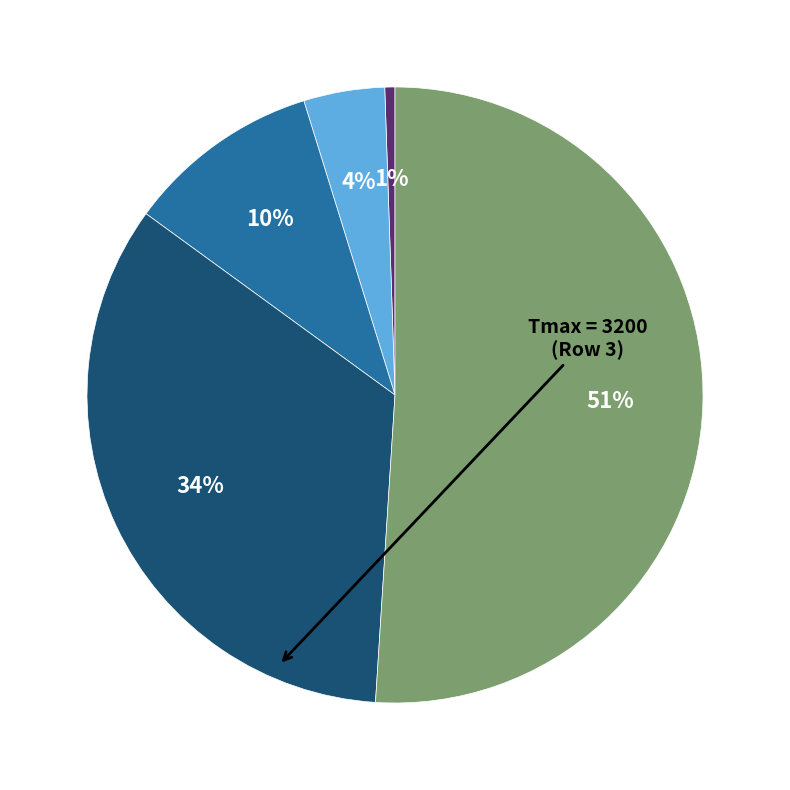

Is there a majority slice in this chart?

Yes